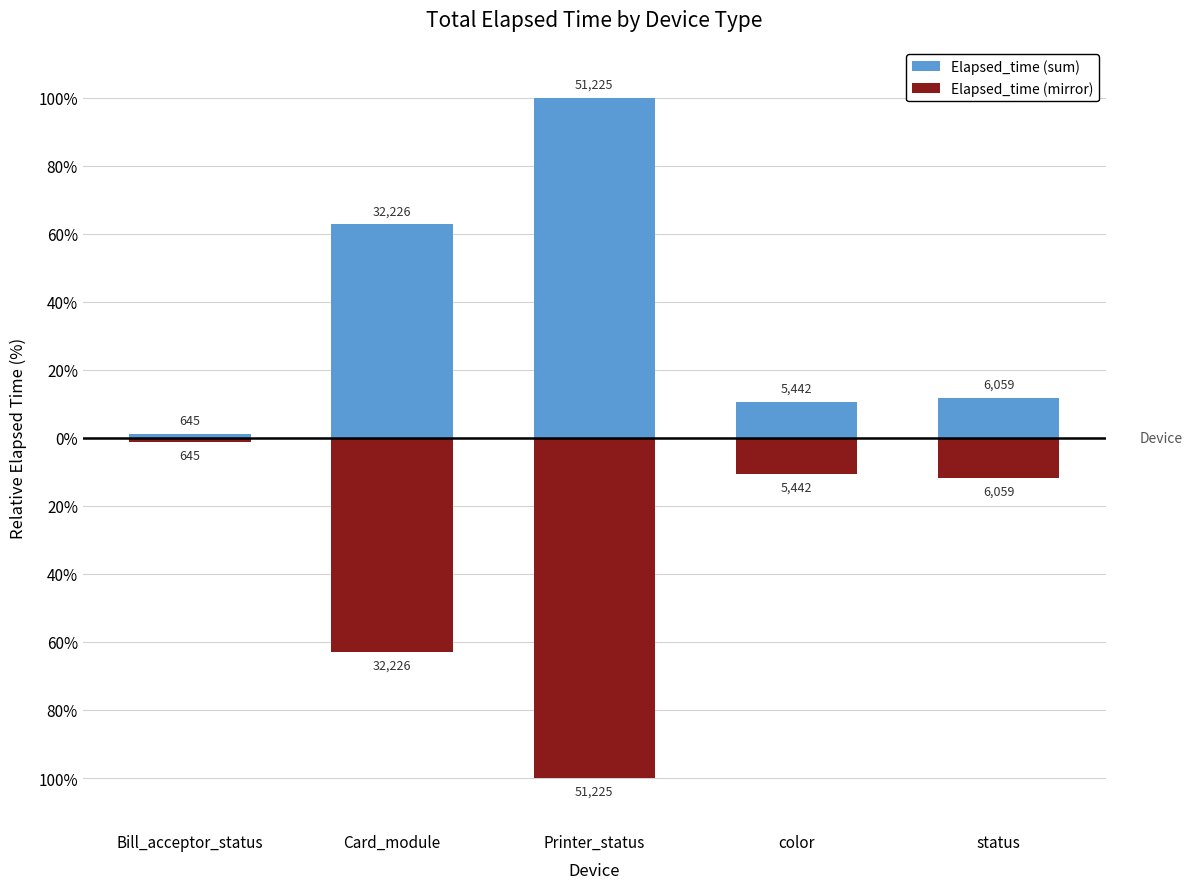

Reading left to right, extract all data points from this chart.

Elapsed_time (sum): 645	32226	51225	5442	6059
Elapsed_time (mirror): -645	-32226	-51225	-5442	-6059